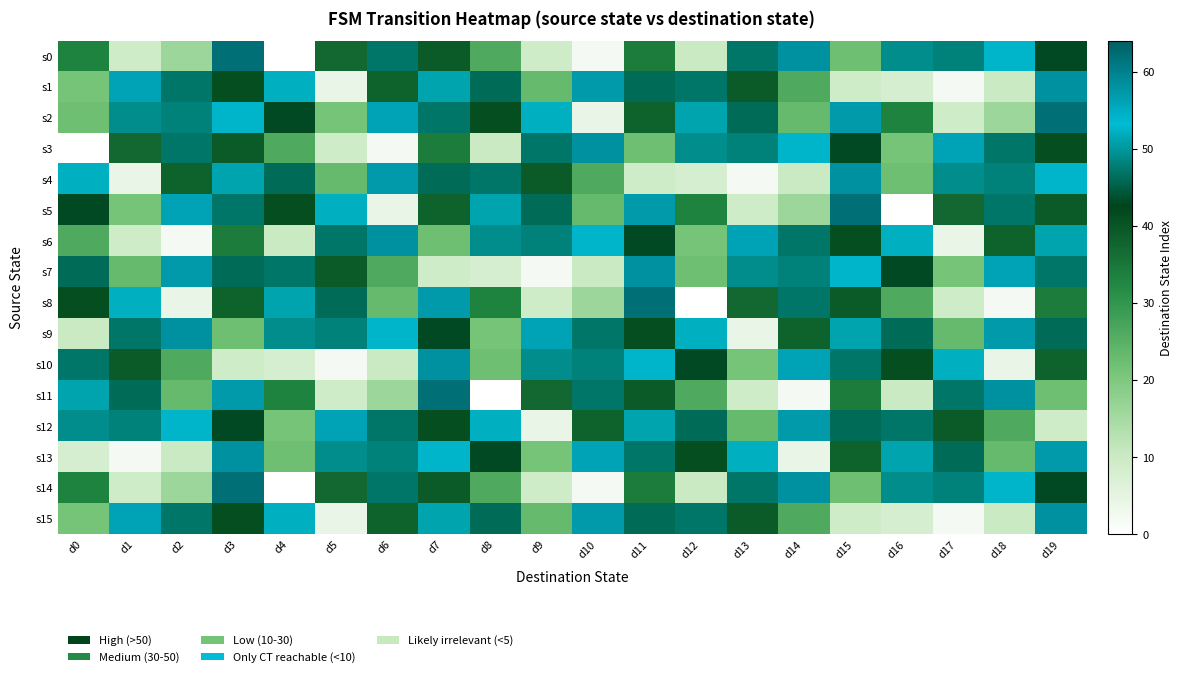

Which series changed the most between d7 and d14?

s11